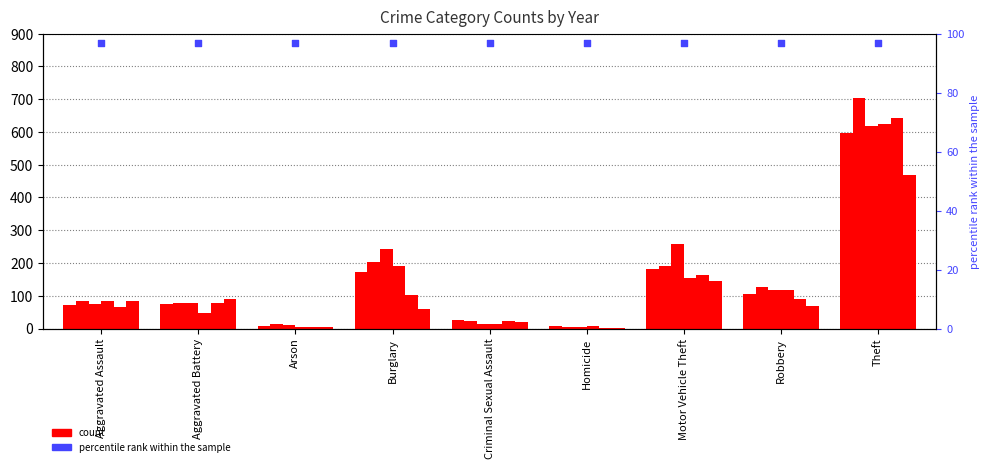

At how many categories does at least one series exceed 394?

1